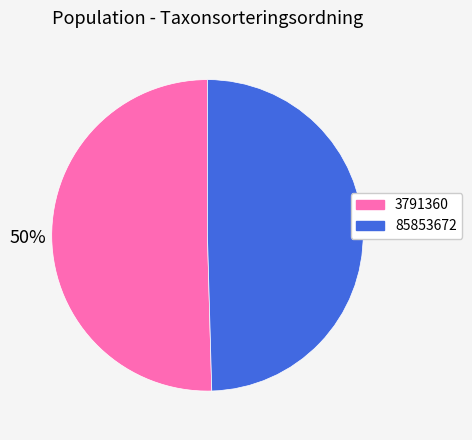

True or false: 3791360 accounts for 36% of the total.

False